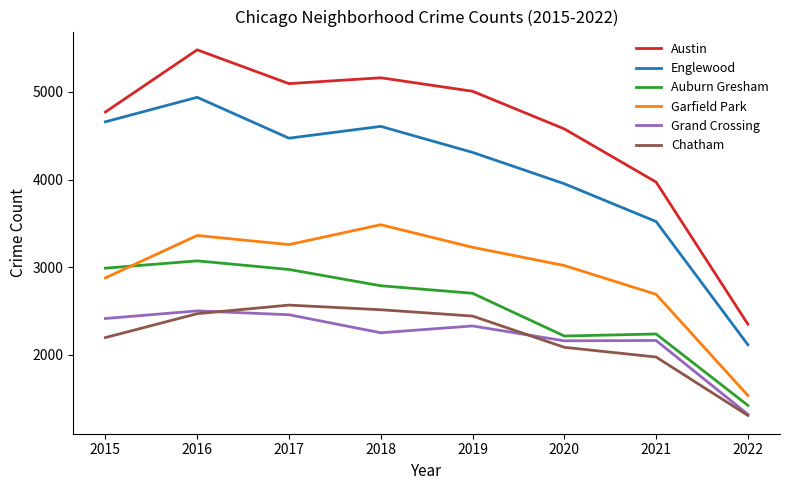

Where is the first local maximum for Grand Crossing?

2016